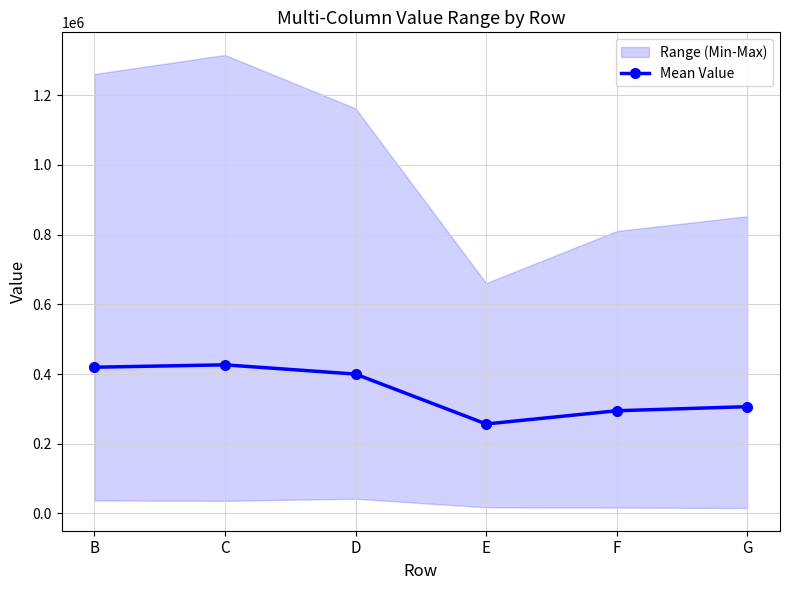

What is the sum of the values at B and G?

725772.5